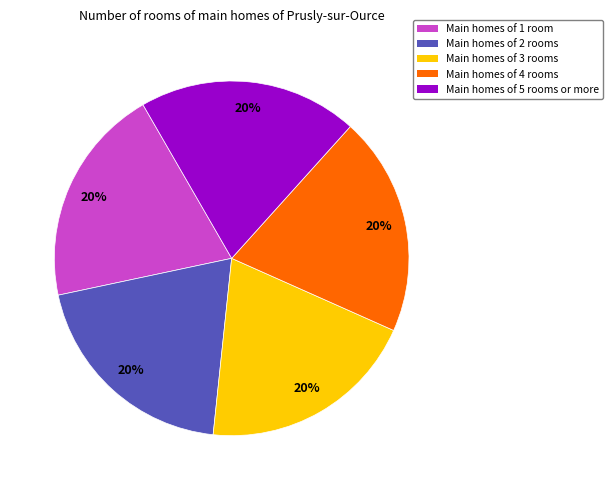

Is there any slice that represents more than half of the pie?

No